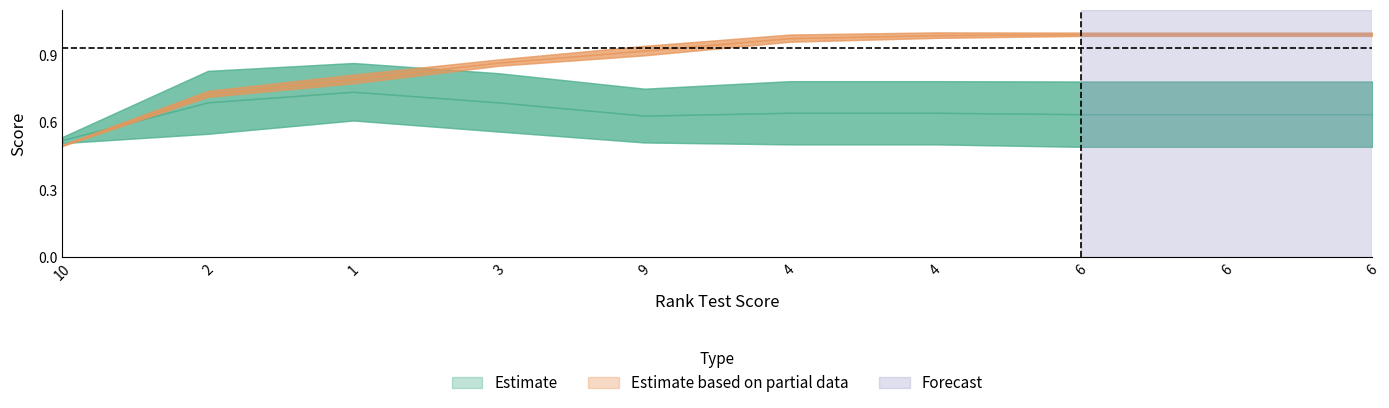

What is the maximum value shown in the chart?

1.0